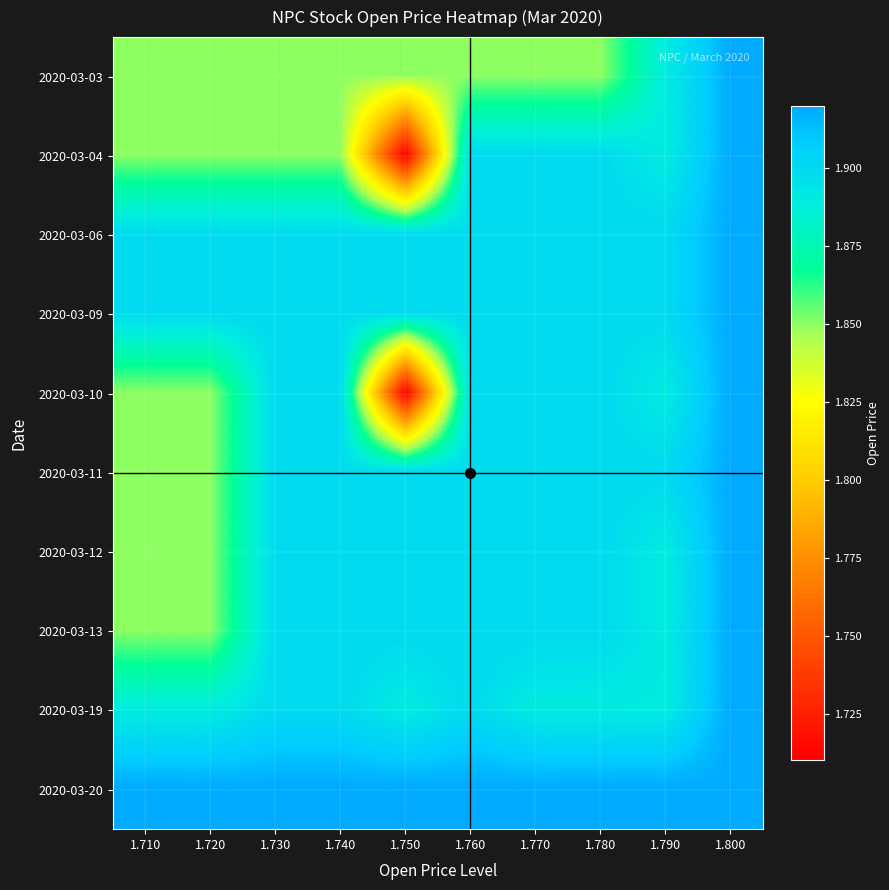

What is the spread (max minus min) of values at 1.740?

0.1